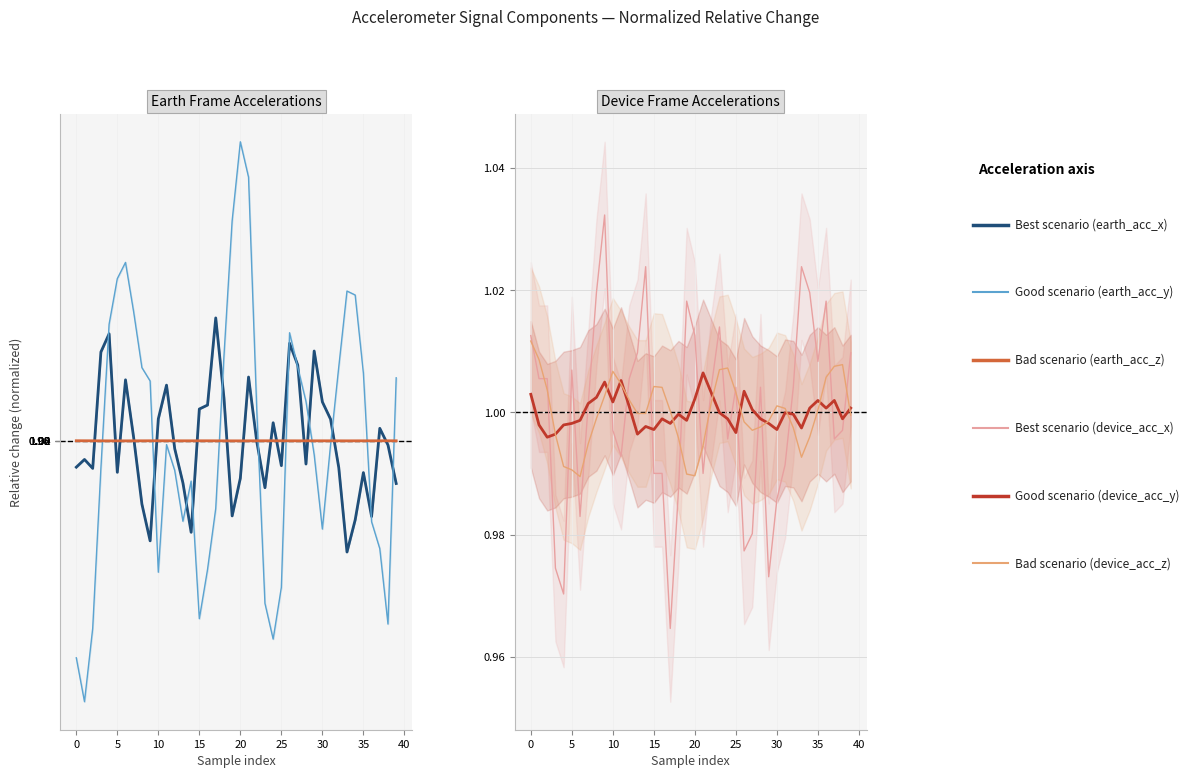

What is the label of the 14th point from the left?

13